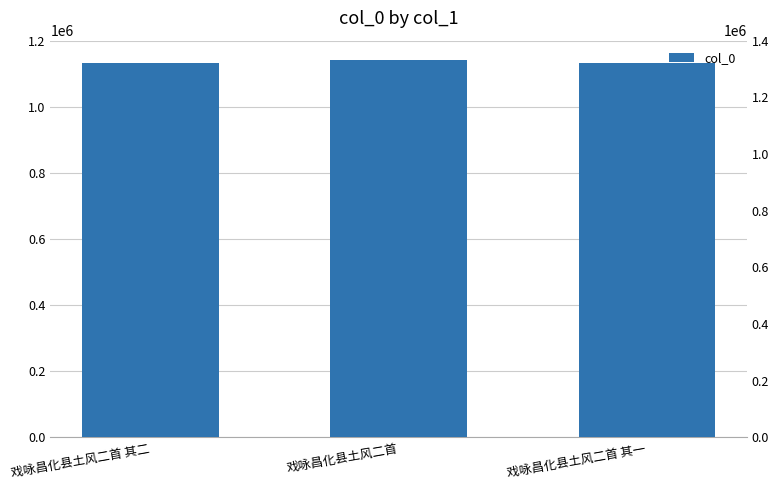

What is the value of the 2nd bar from the left?

1144061